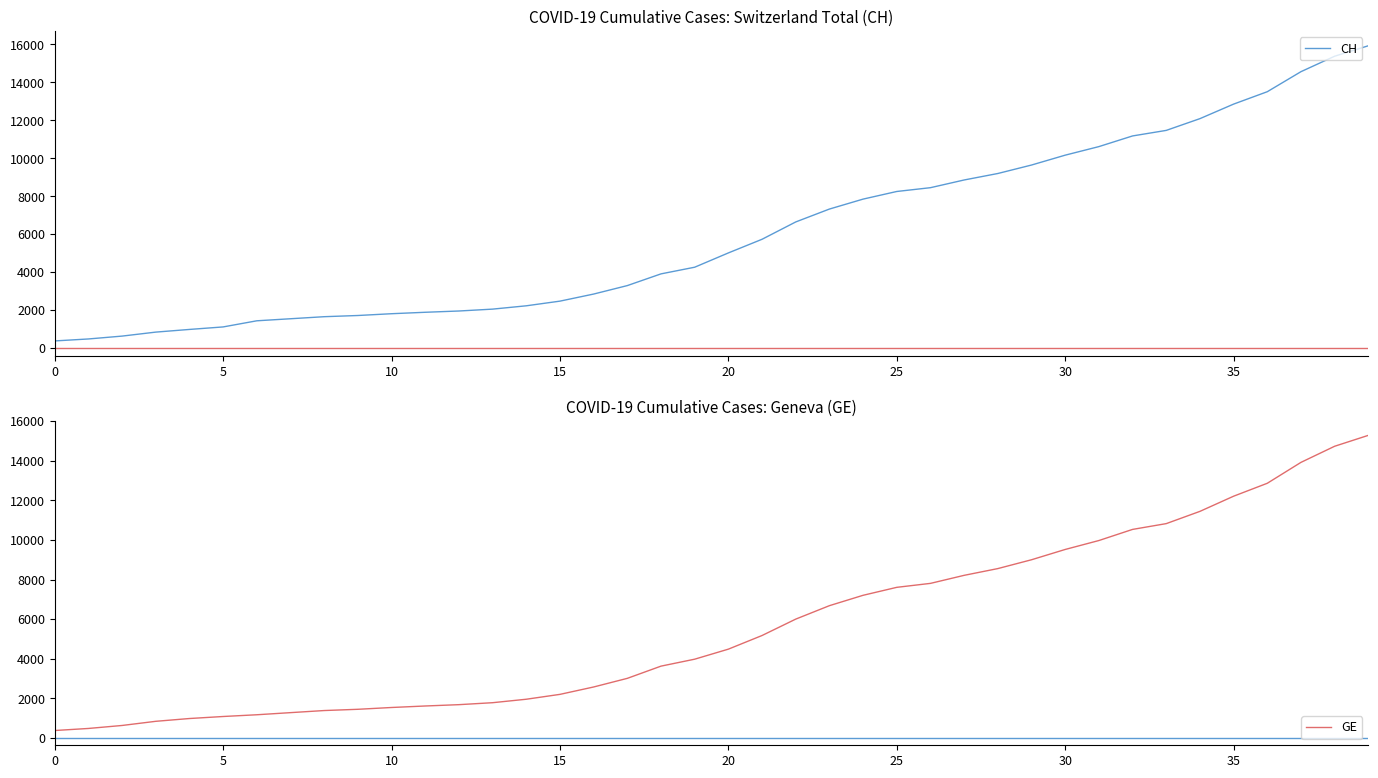

The value of CH at 10 is 778. True or false?

False